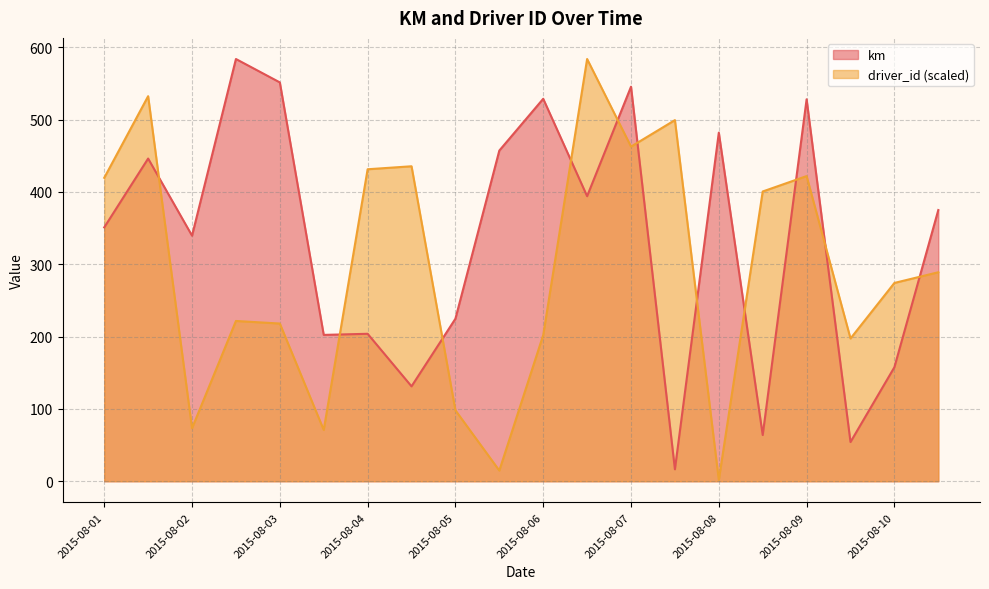

In km, how many points are higher than both neighbors (excluding endpoints)?

7